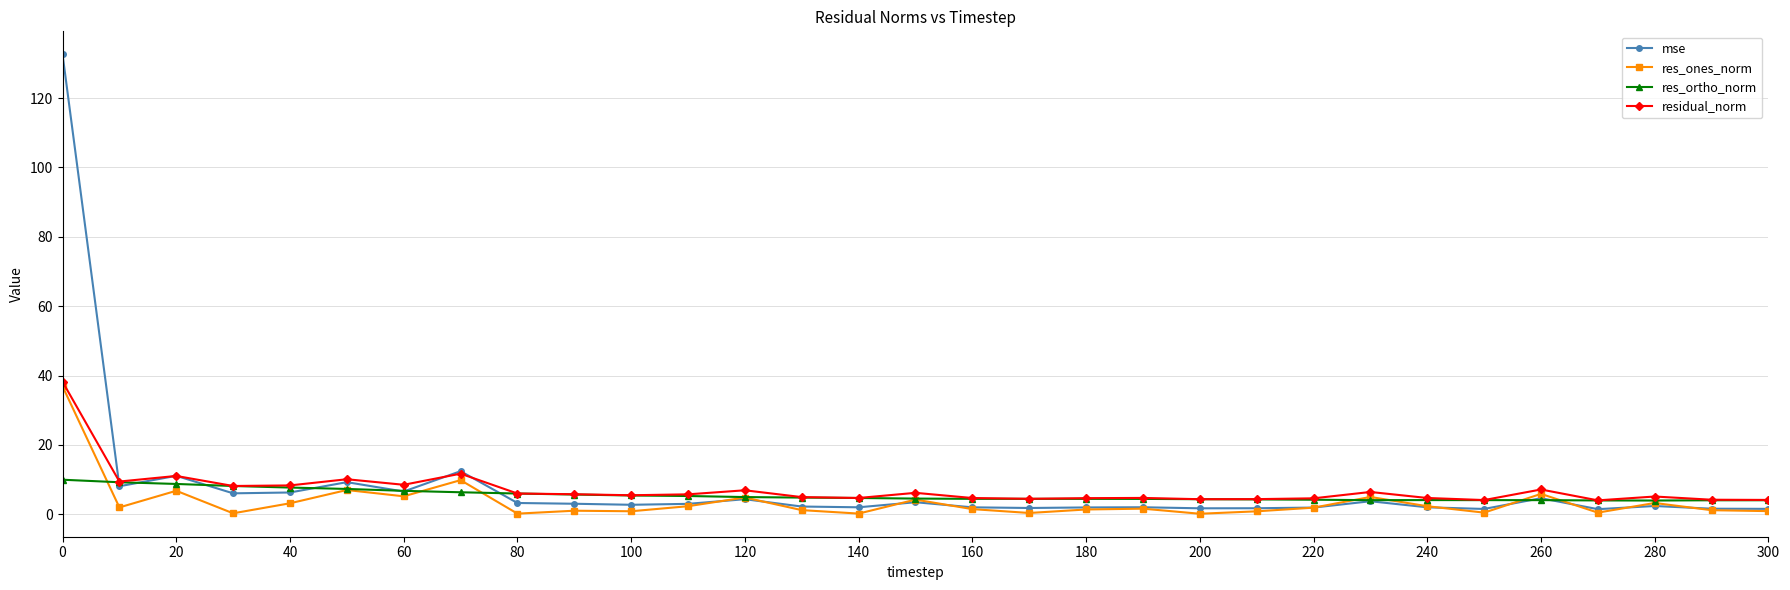

What is the value of the res_ortho_norm point at the 29th from the left?

3.9